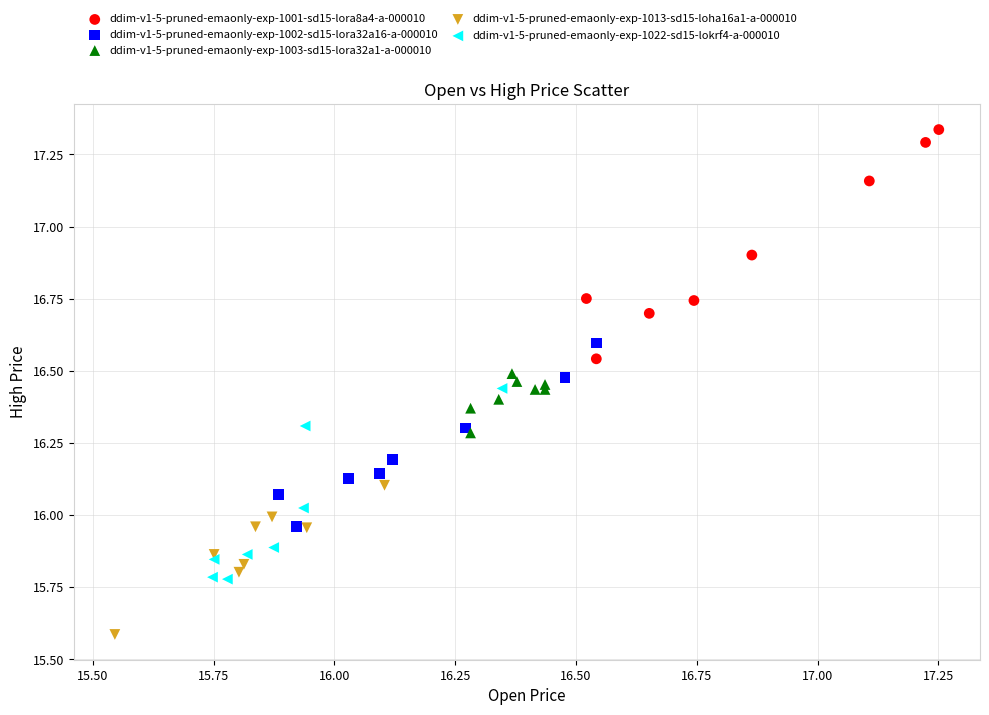

What are all the series names shown in the legend?

ddim-v1-5-pruned-emaonly-exp-1001-sd15-lora8a4-a-000010, ddim-v1-5-pruned-emaonly-exp-1002-sd15-lora32a16-a-000010, ddim-v1-5-pruned-emaonly-exp-1003-sd15-lora32a1-a-000010, ddim-v1-5-pruned-emaonly-exp-1013-sd15-loha16a1-a-000010, ddim-v1-5-pruned-emaonly-exp-1022-sd15-lokrf4-a-000010